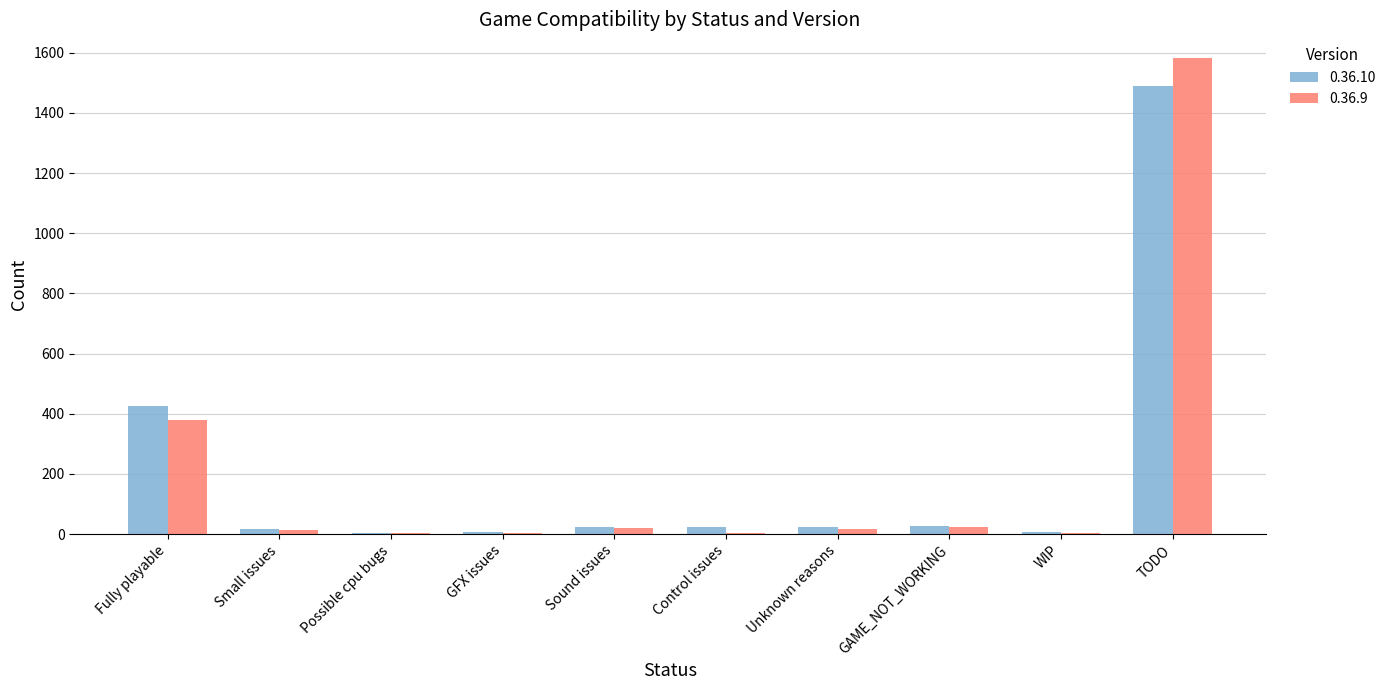

Which series changed the most between Possible cpu bugs and TODO?

0.36.9